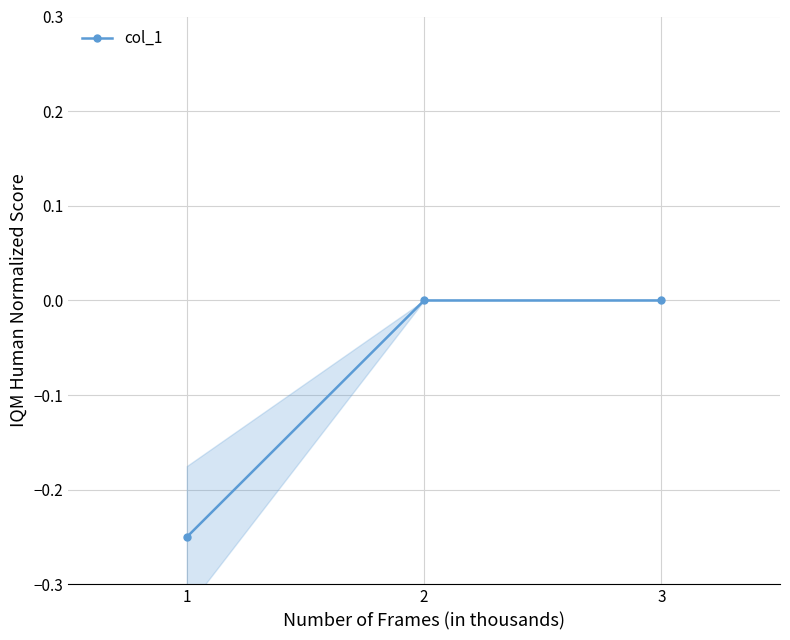

What is the change in value from 1 to 2?

+0.2